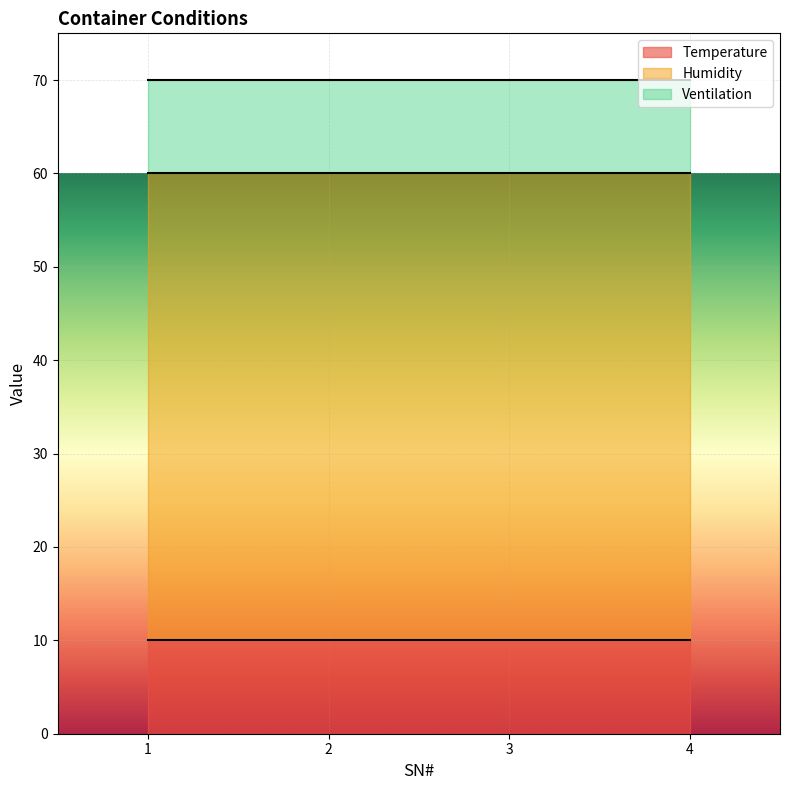

Which series has the widest spread of values?

Temperature